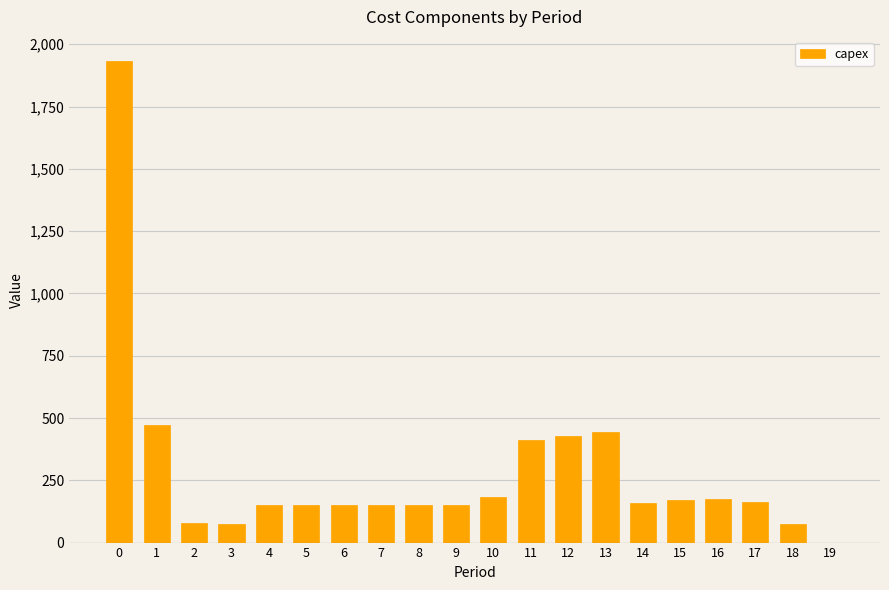

What is the difference between the values at 6 and 15?

20